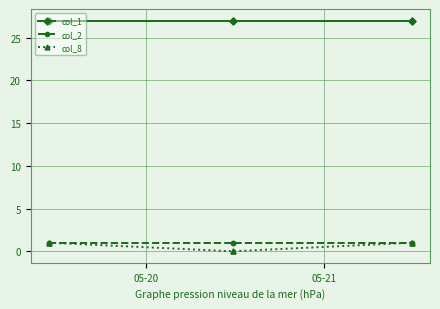

True or false: col_1 and col_8 cross at least once.

False